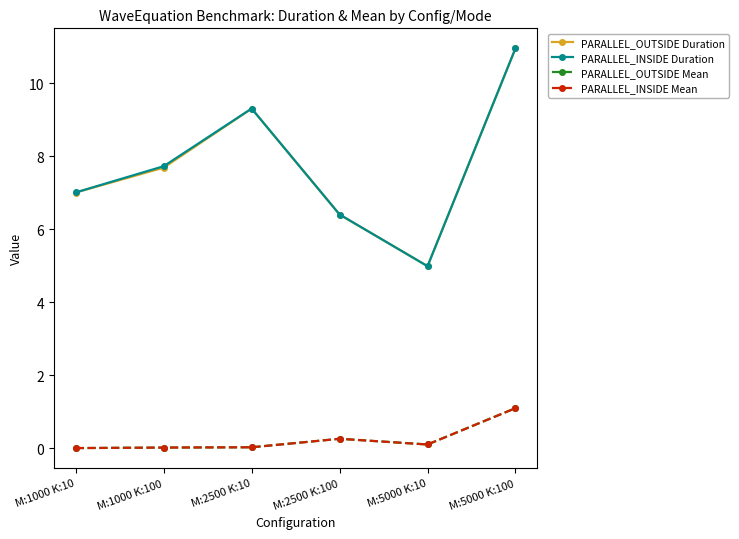

What are all the series names shown in the legend?

PARALLEL_OUTSIDE Duration, PARALLEL_INSIDE Duration, PARALLEL_OUTSIDE Mean, PARALLEL_INSIDE Mean